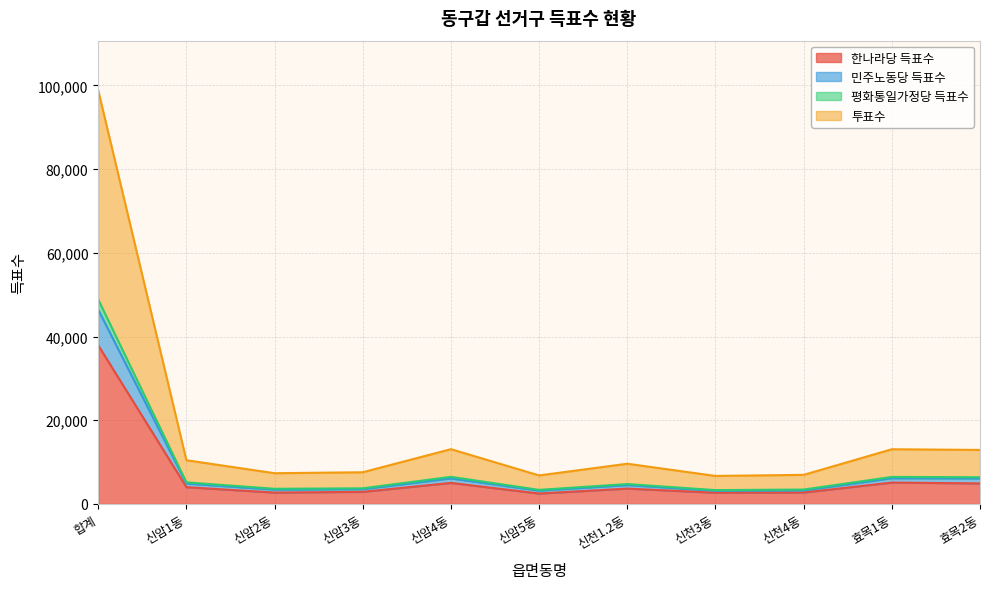

What value does the 투표수 series have at 합계, to the nearest 100?

98800